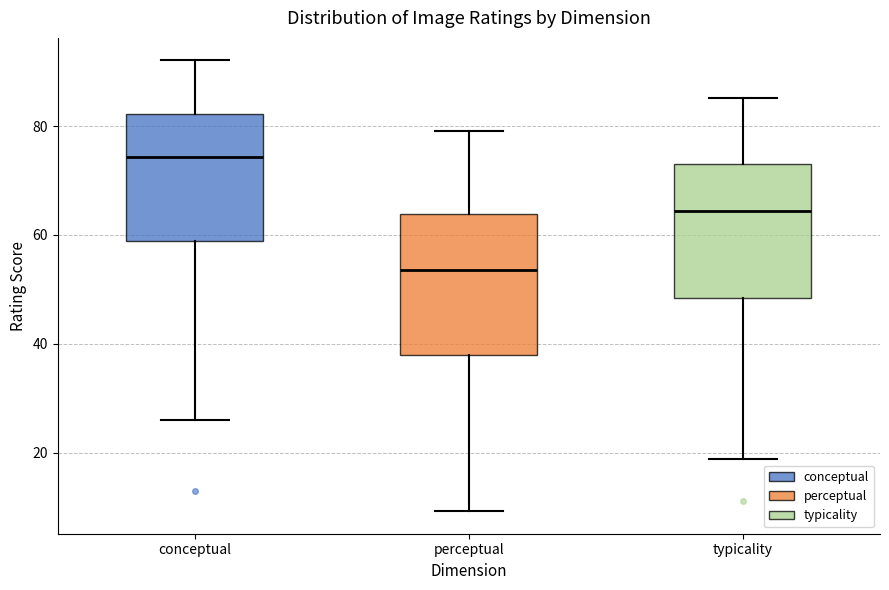

Which box has the highest median line?

conceptual